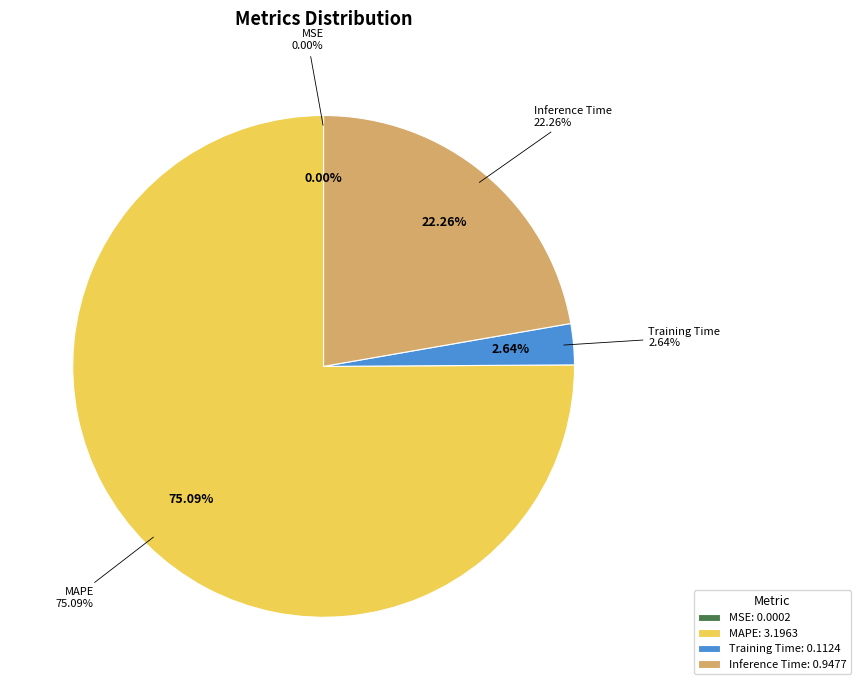

Which slice is the largest?

MAPE